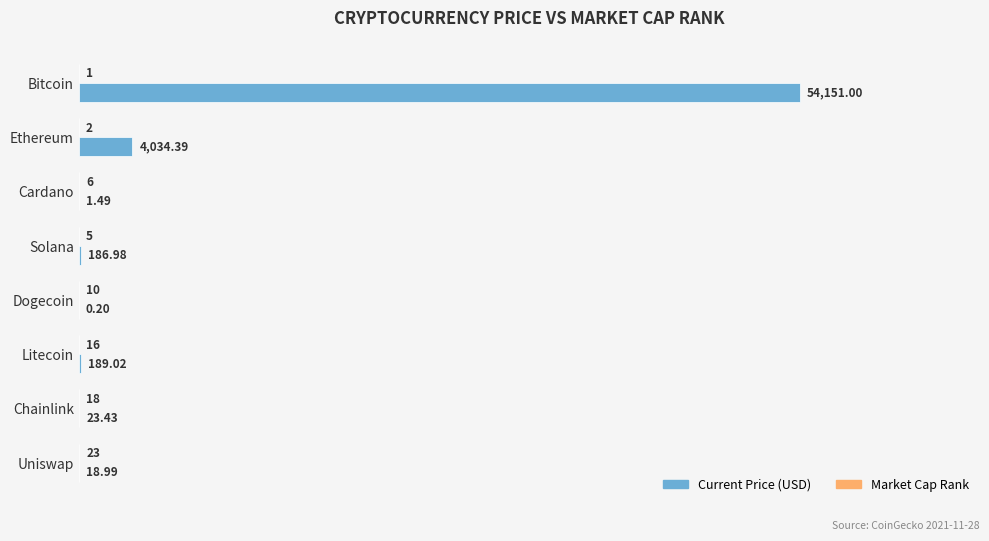

At which category is the sum across all series the highest?

Bitcoin